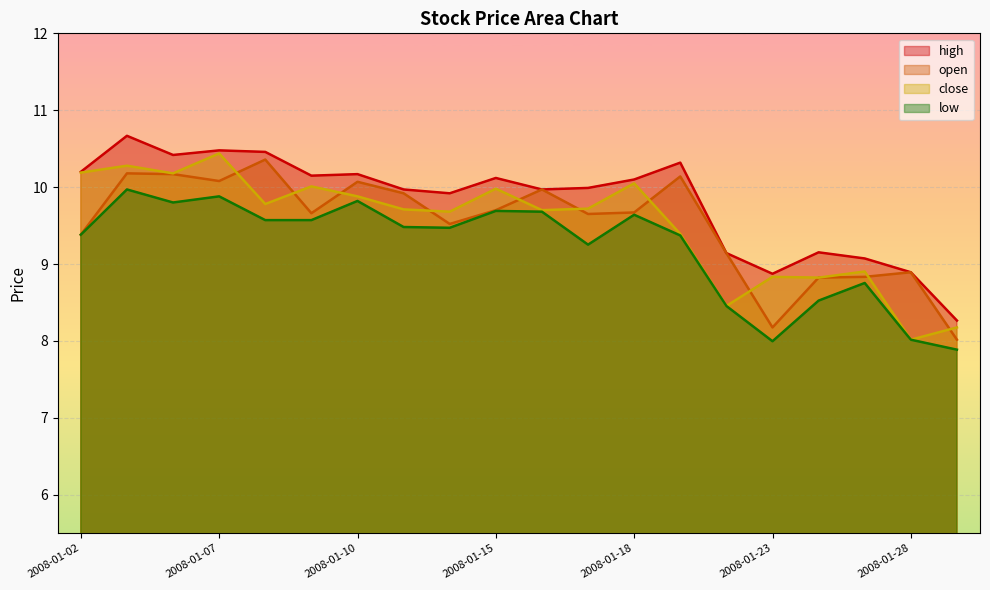

Is it true that close equals 9.7 at 2008-01-17?

True